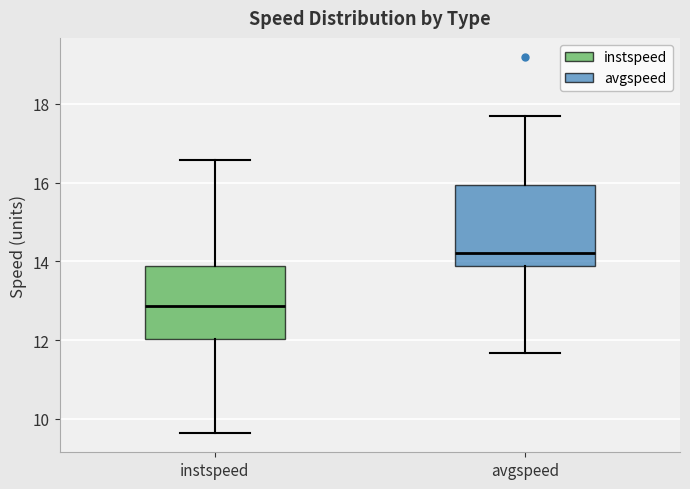

Where does the median line of the box for avgspeed sit on the y-axis? The values are not printed on the chart, so give them approximately, as read against the axis.

14.2